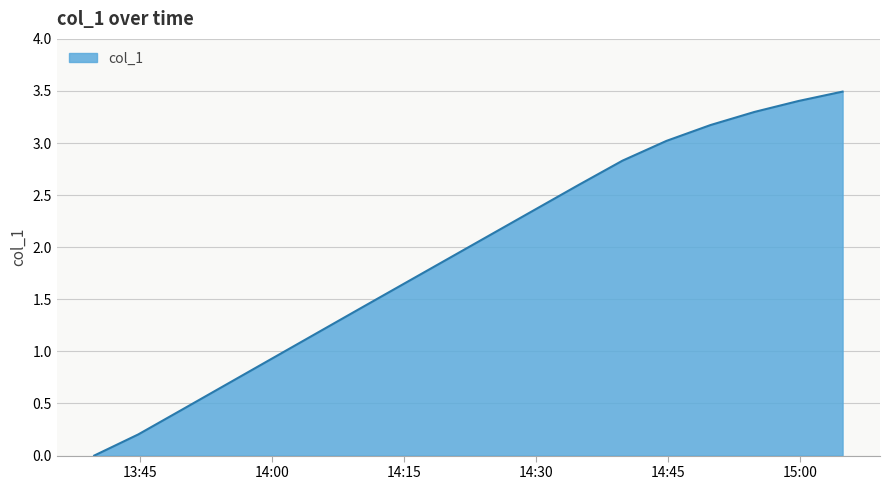

Count the number of categories in the chart.

18